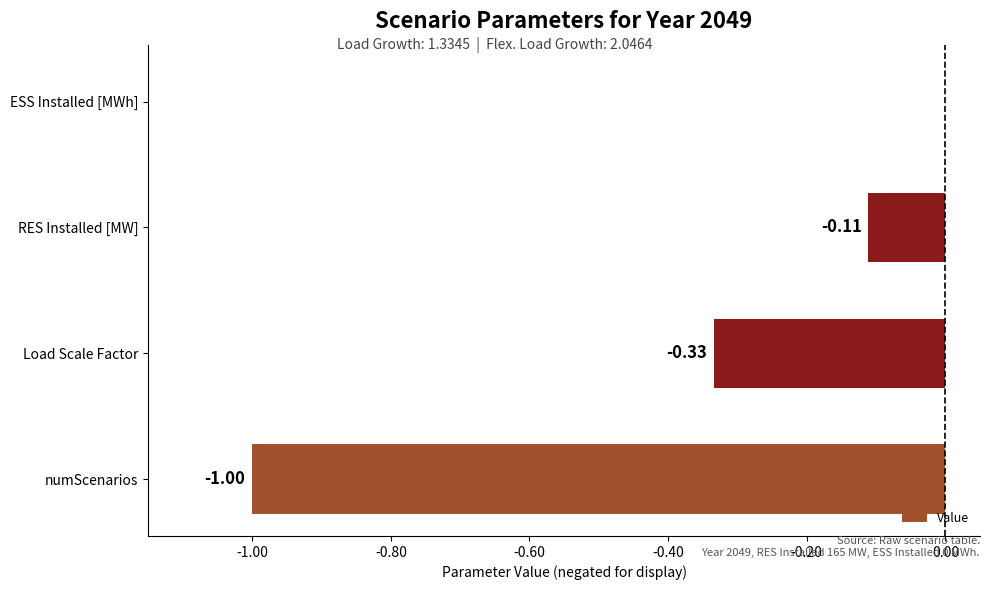

How many series are shown in this chart?

1